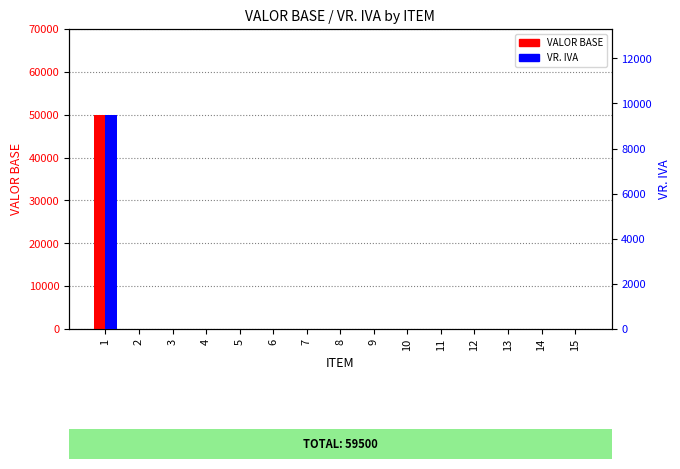

List the labels in order of VALOR BASE value, smallest first.

2, 3, 4, 5, 6, 7, 8, 9, 10, 11, 12, 13, 14, 15, 1